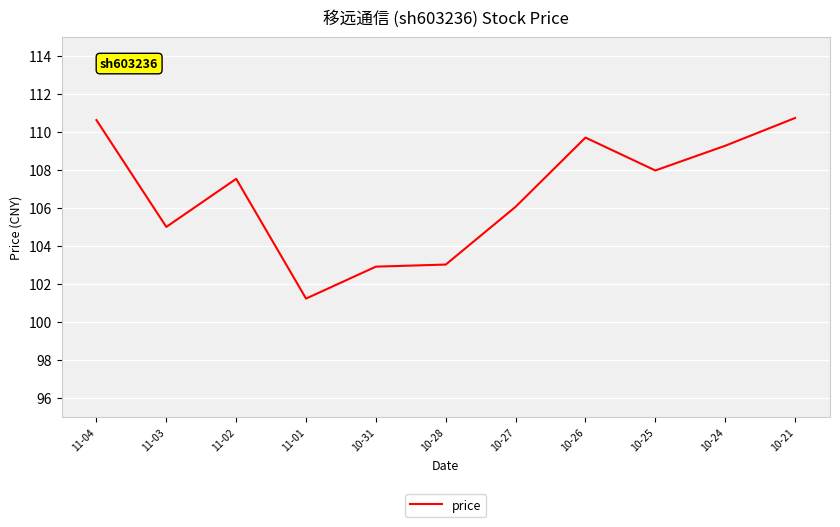

What position from the right is 11-03?

10